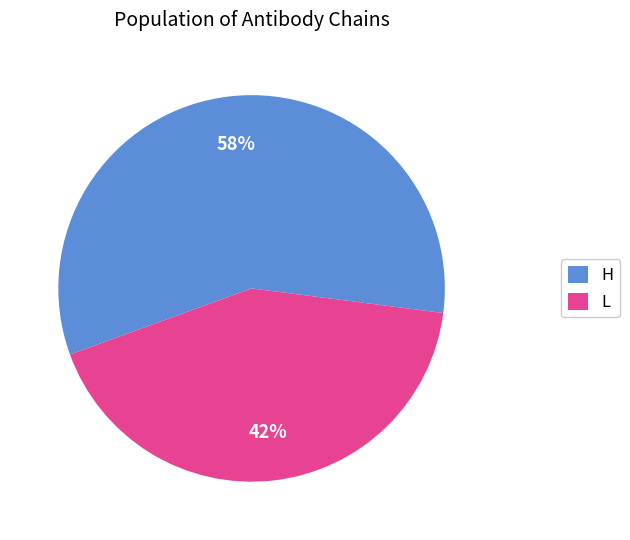

Combined, do H and L account for over 50%?

Yes